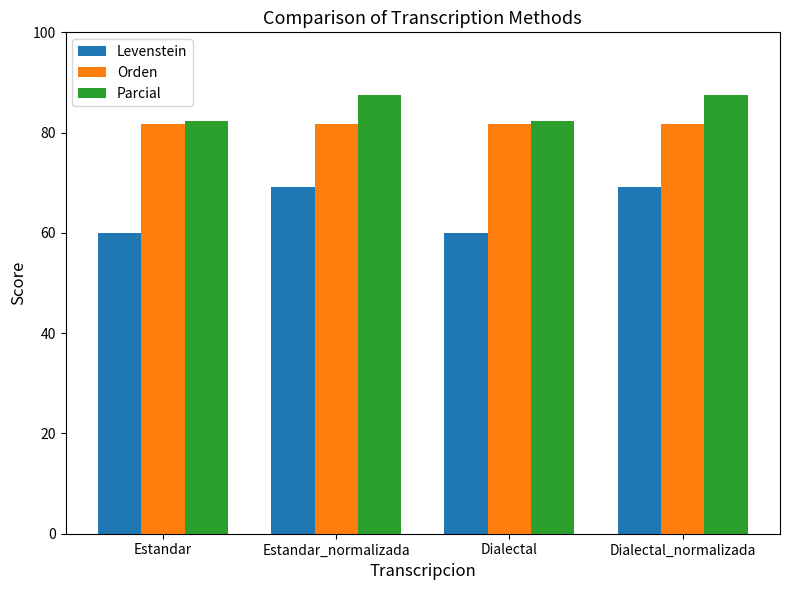

What is the minimum value shown in the chart?

60.0